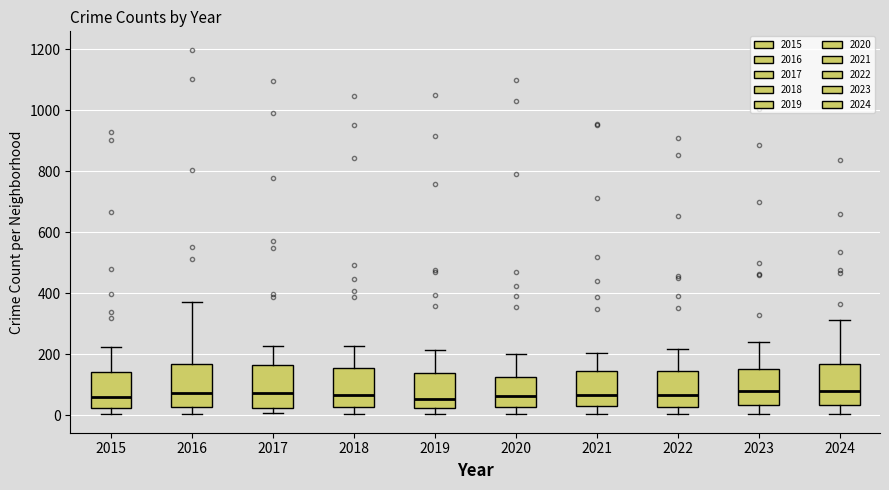

Where is the lower edge of the box at x = 2018 on the y-axis? The values are not printed on the chart, so give them approximately, as read against the axis.

20